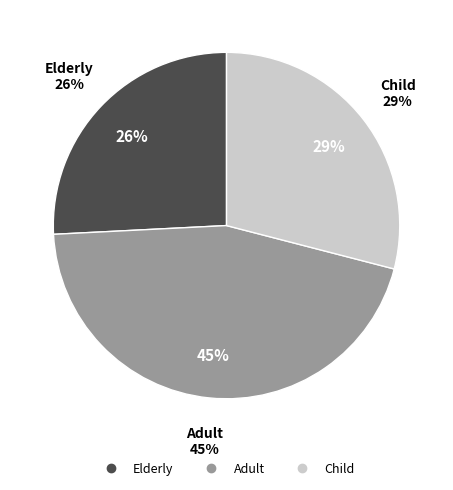

To the nearest percent, what is the average slice percentage?

33%